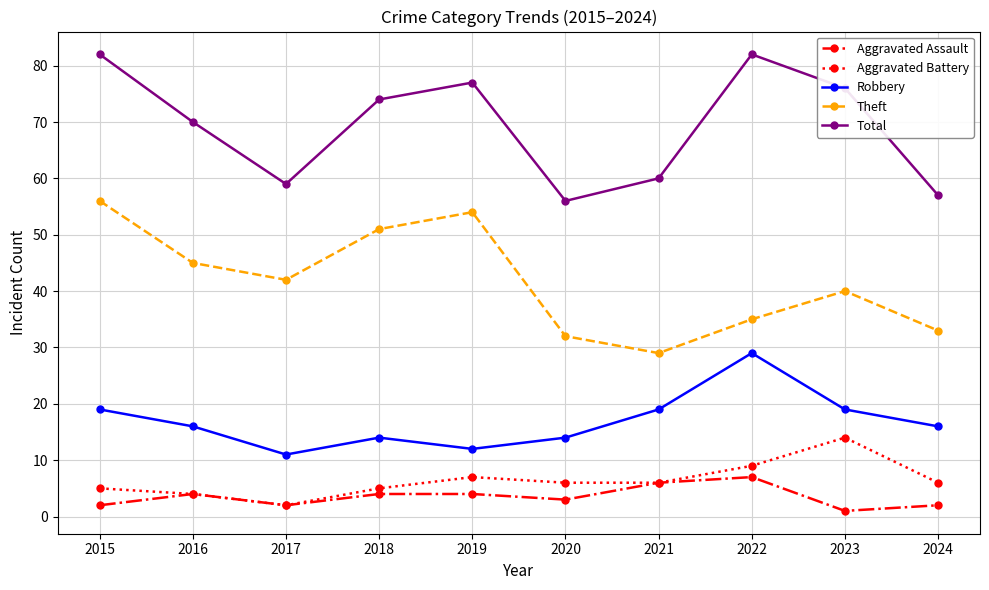

Does the chart have visible grid lines?

Yes